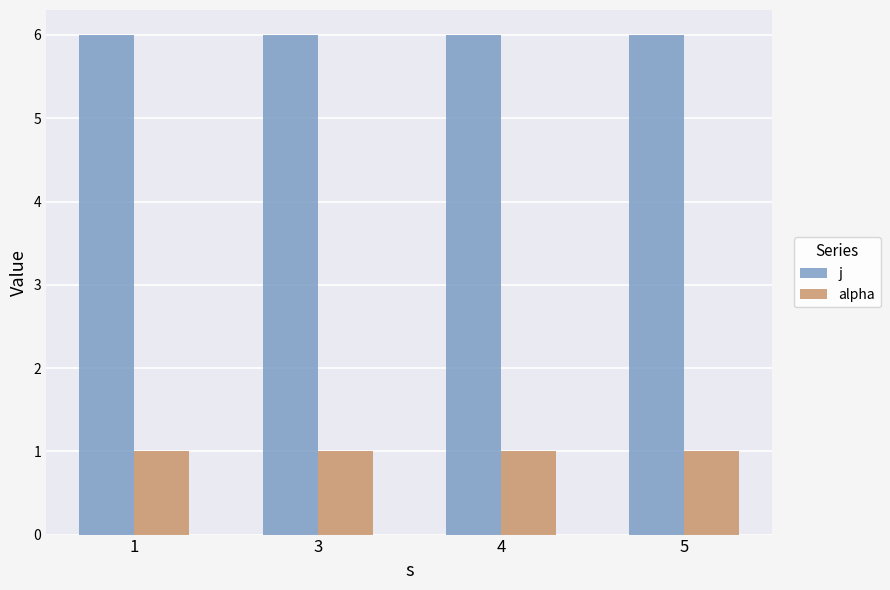

How many groups of bars are there?

4